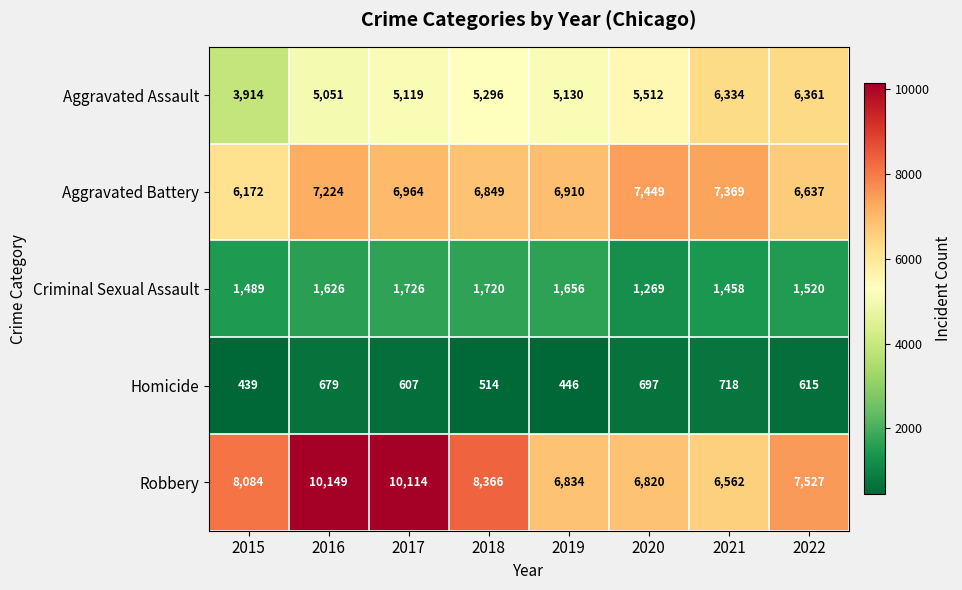

At which category does the chart reach its minimum across all series?

2015